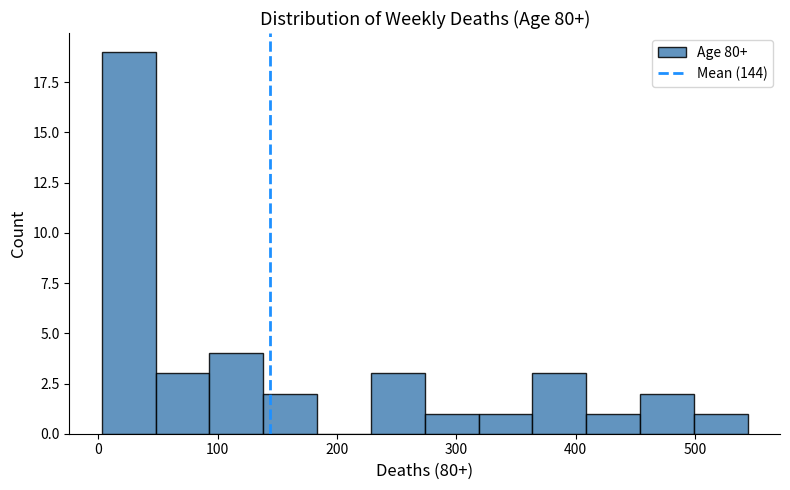

Over which range of the x-axis is the bar tallest?

0 to 50